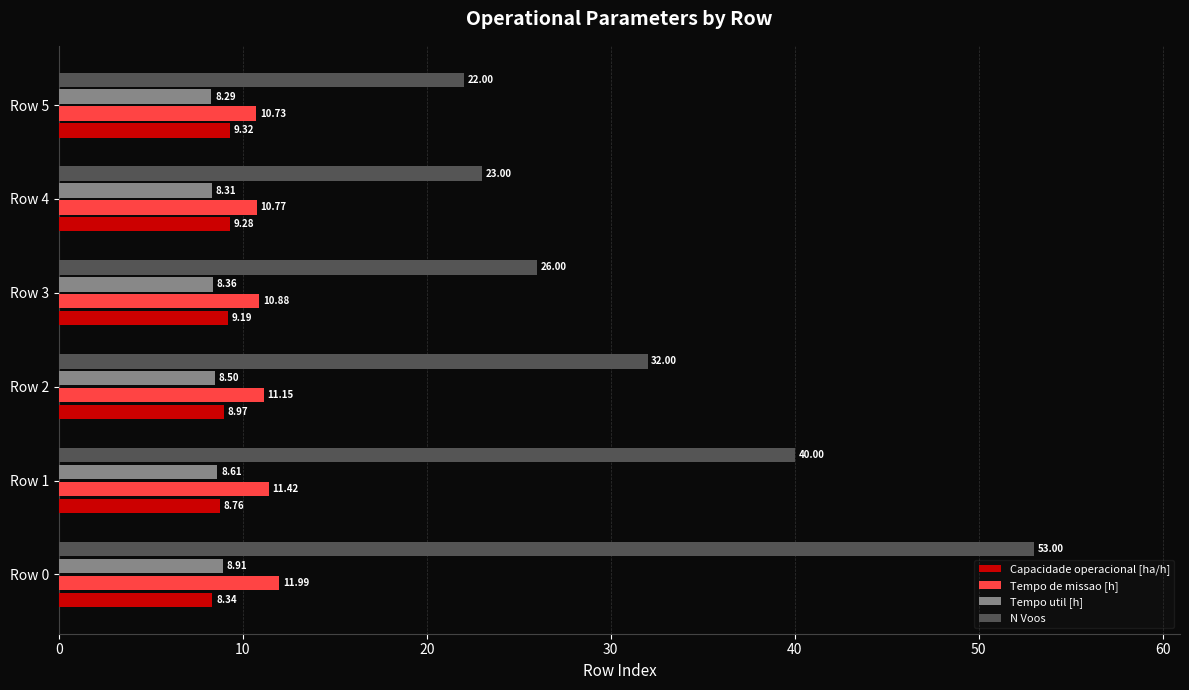

What is the difference between the Tempo util [h] values at Row 0 and Row 2?

0.4